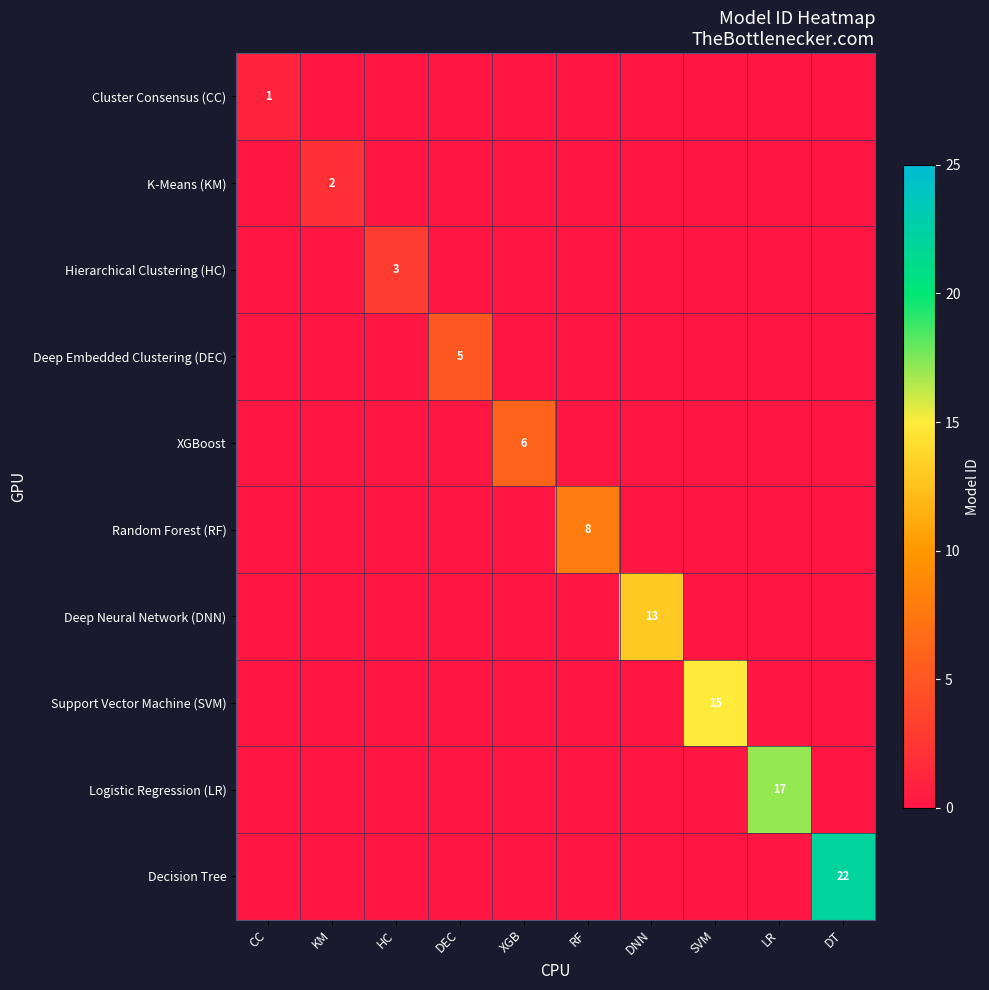

True or false: Support Vector Machine (SVM) has a value of 15 at SVM.

True